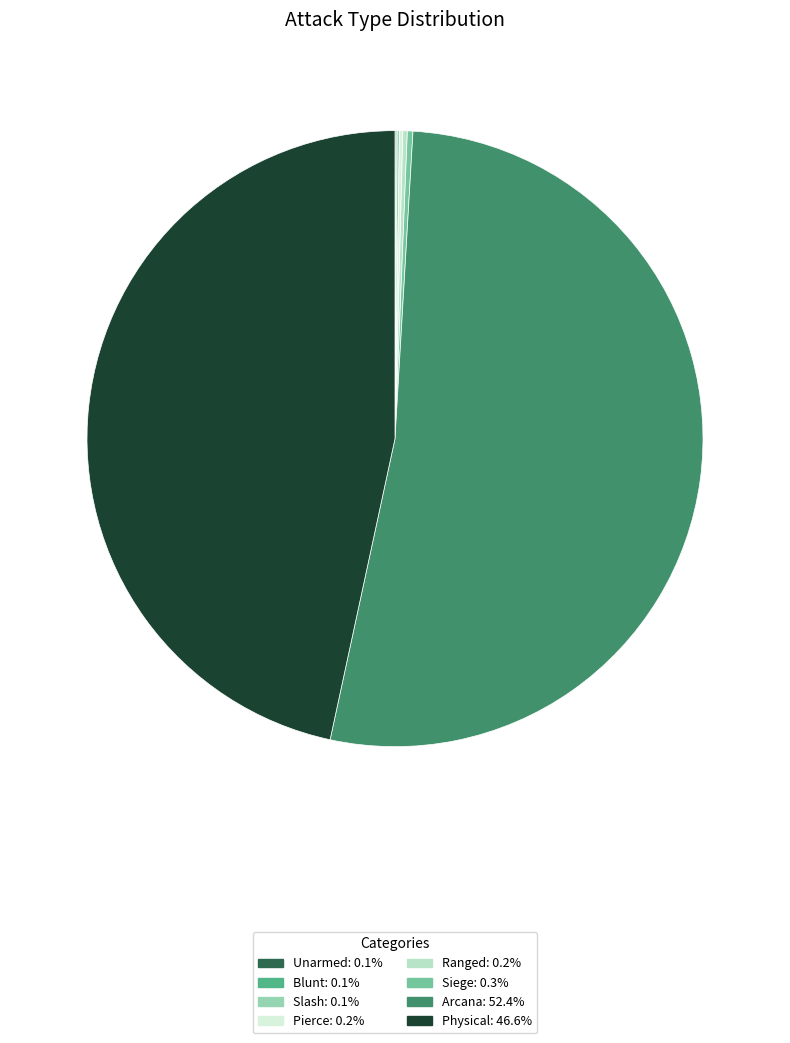

Is there any slice that represents more than half of the pie?

Yes